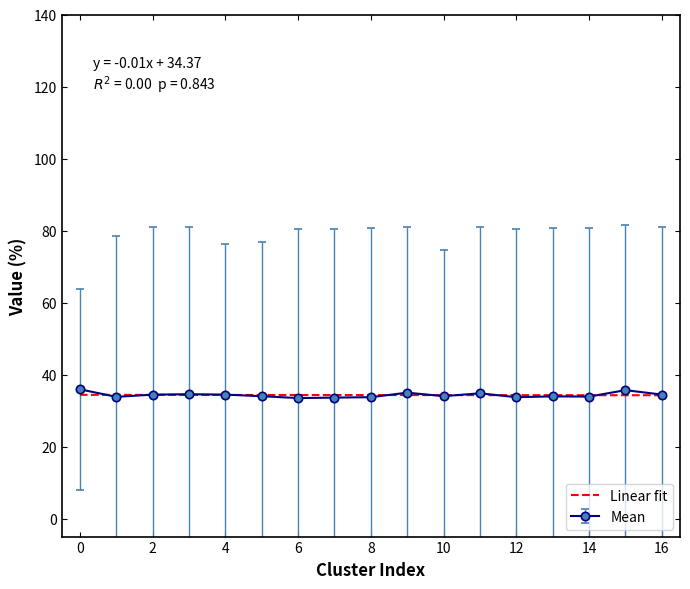

How many series are shown in this chart?

2